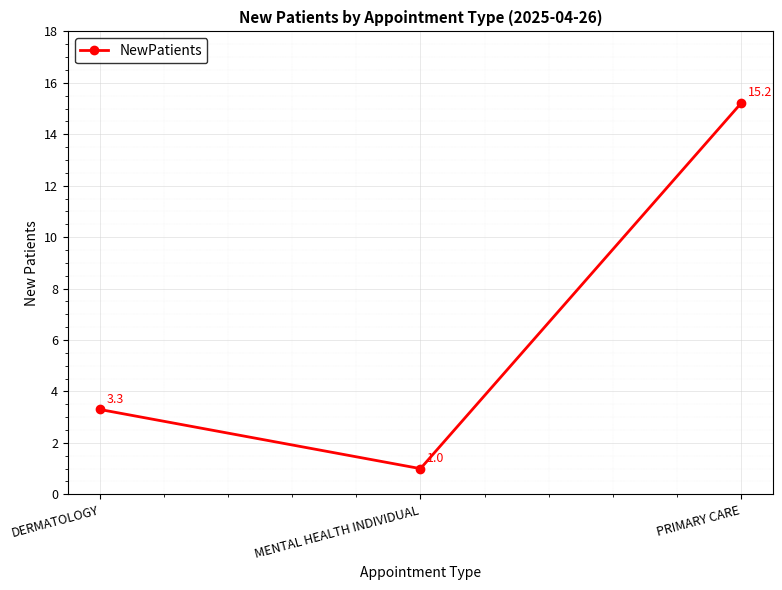

Count the number of data series in this chart.

1